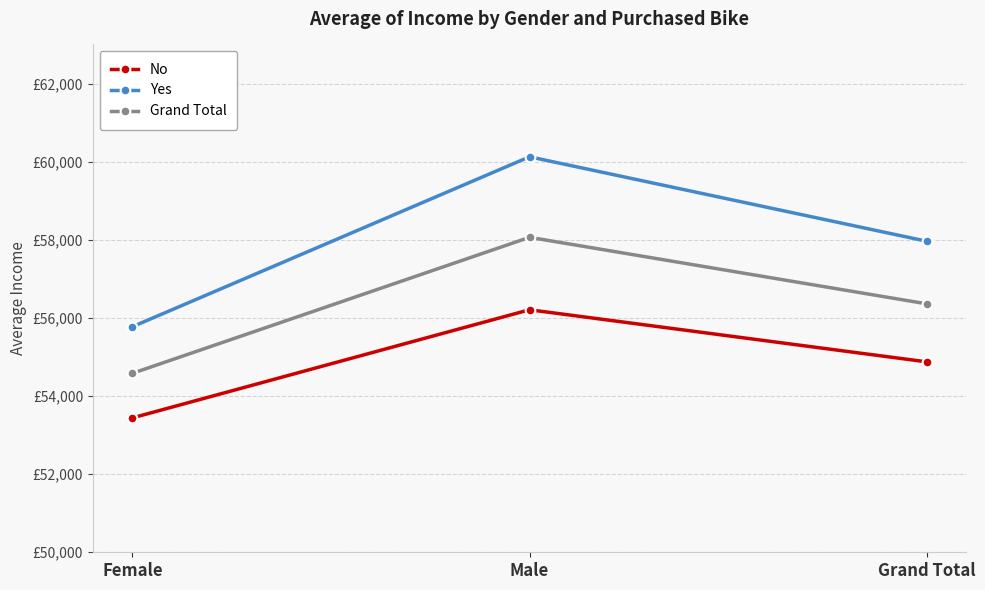

Rank the series by their average value, from lowest to highest.

No, Grand Total, Yes